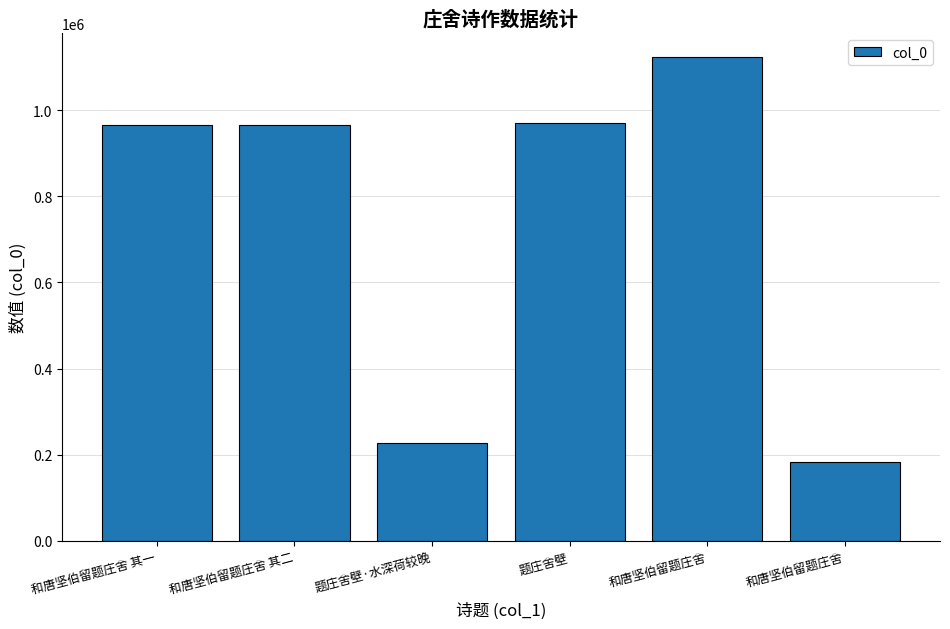

Rank the categories by value from highest to lowest.

和唐坚伯留题庄舍, 题庄舍壁, 和唐坚伯留题庄舍 其一, 和唐坚伯留题庄舍 其二, 题庄舍壁·水深荷较晚, 和唐坚伯留题庄舍